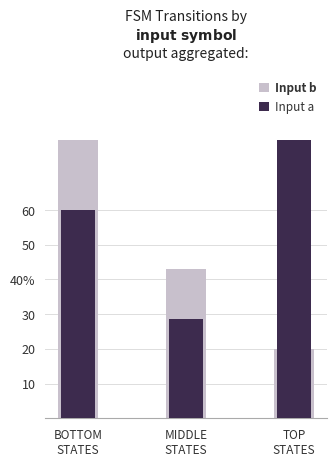

Reading left to right, what are all the values shown in this chart?

Input b: 80.0	42.9	20.0
Input a: 60.0	28.6	80.0